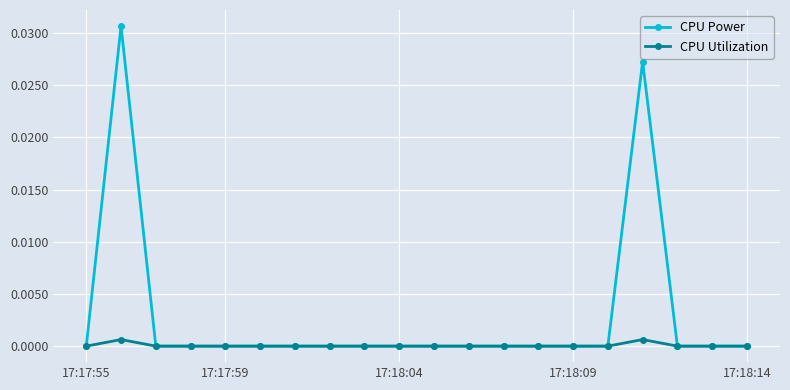

Rank the series by their average value, from highest to lowest.

CPU Power, CPU Utilization